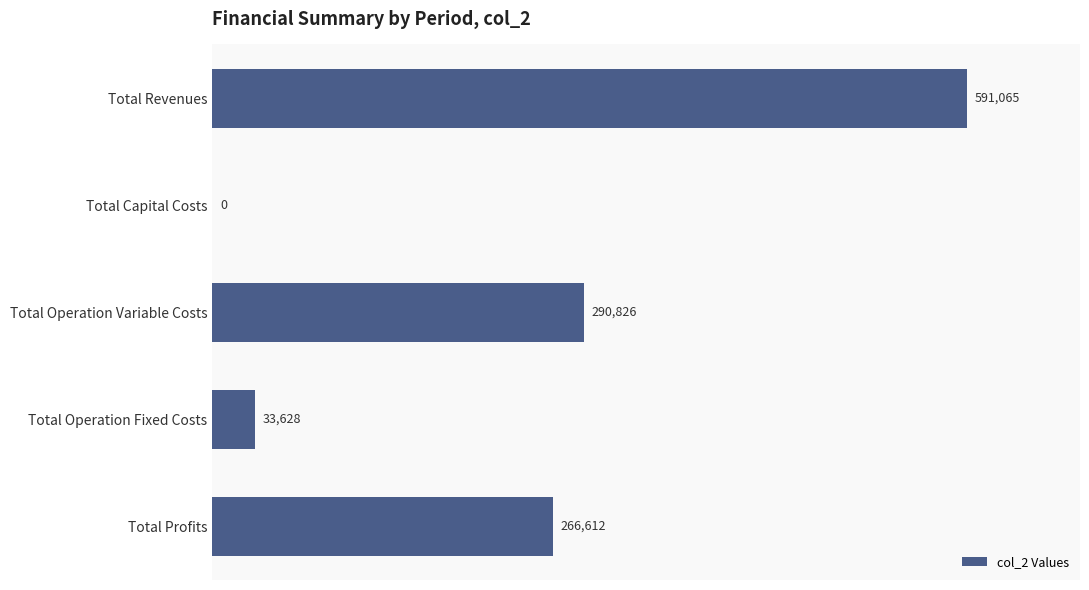

What is the change in value from Total Capital Costs to Total Operation Variable Costs?

+290826.0